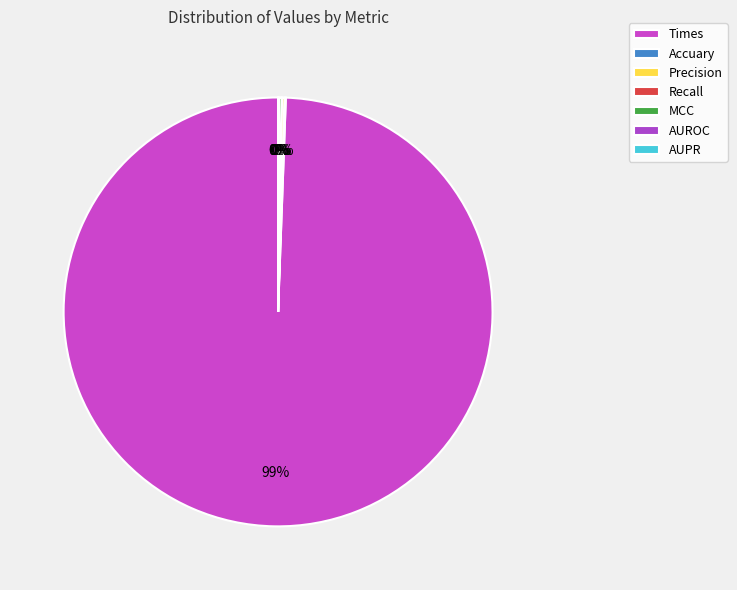

Which category has the smallest portion of the pie?

AUROC